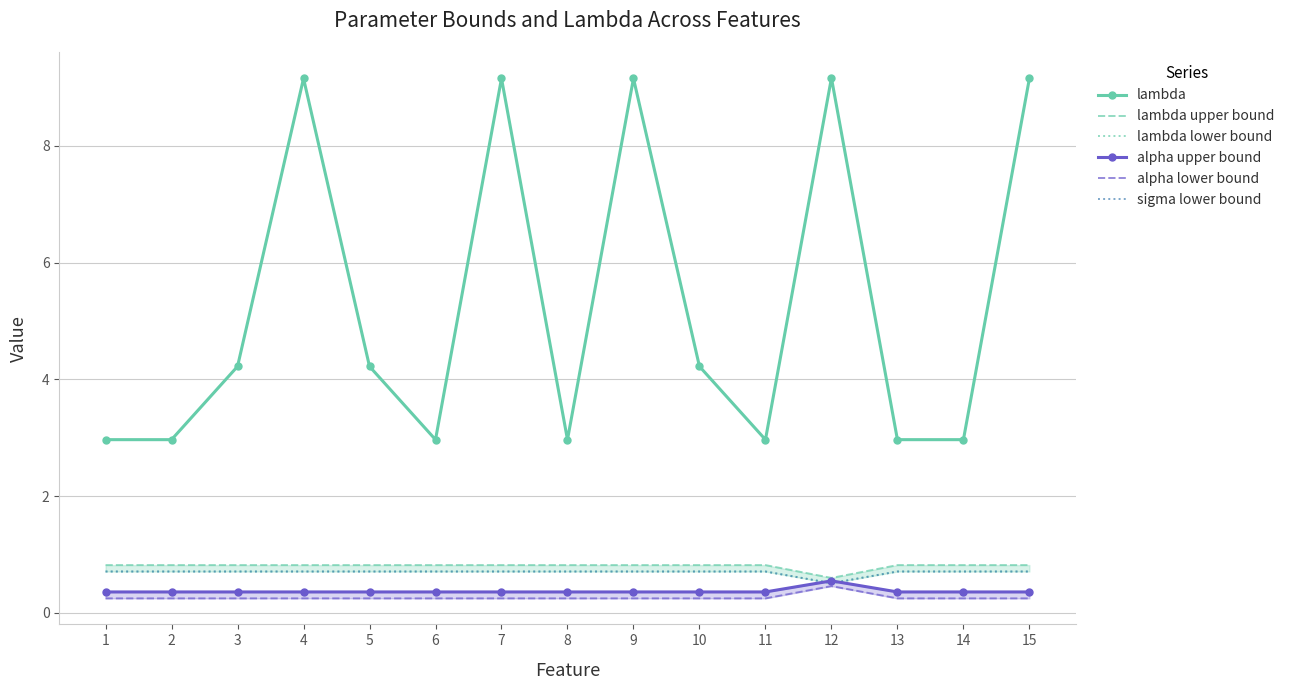

What is the average value of the lambda upper bound series?

0.8